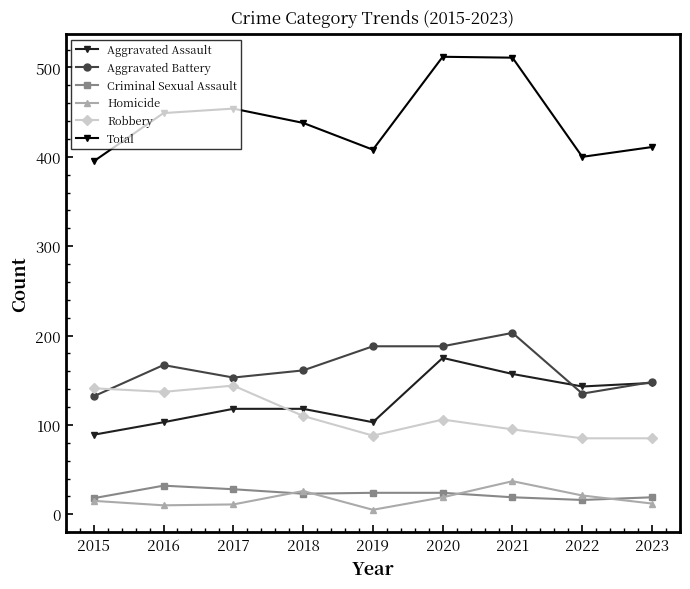

True or false: Robbery and Criminal Sexual Assault cross at least once.

False